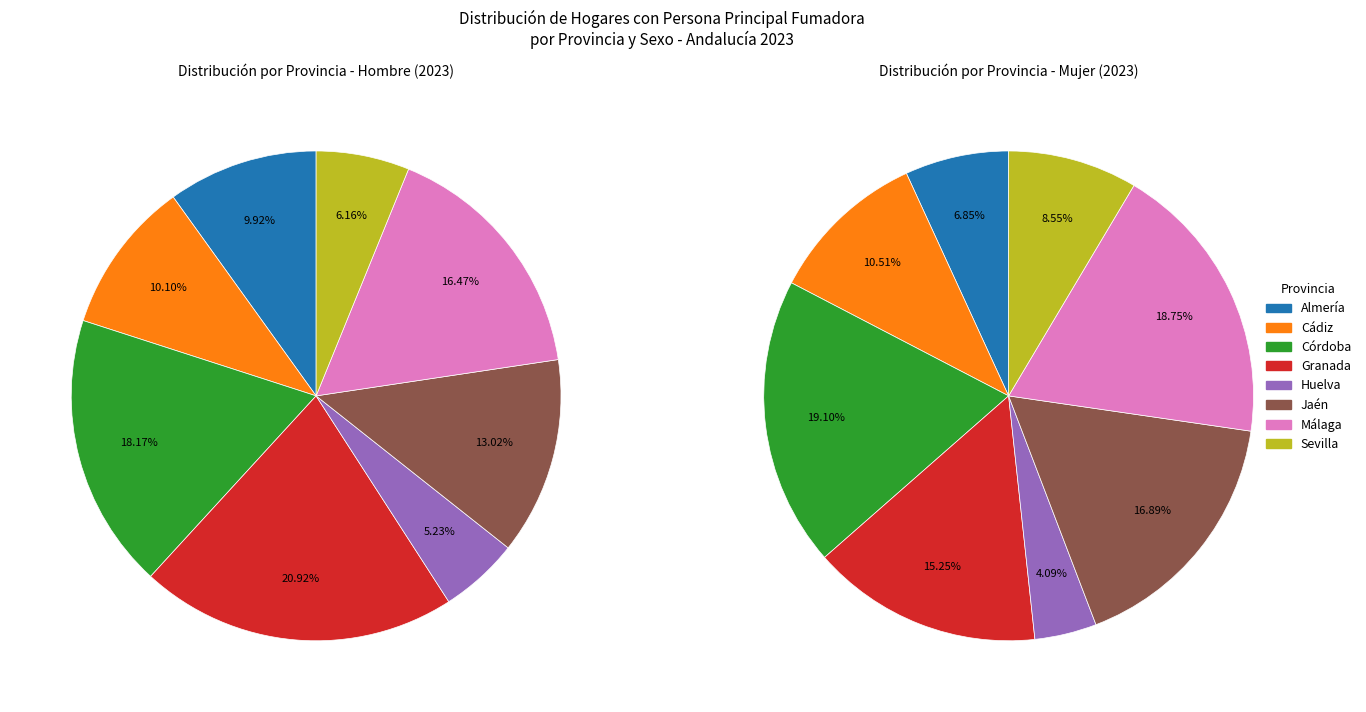

To the nearest percent, what is the average slice percentage?

12%